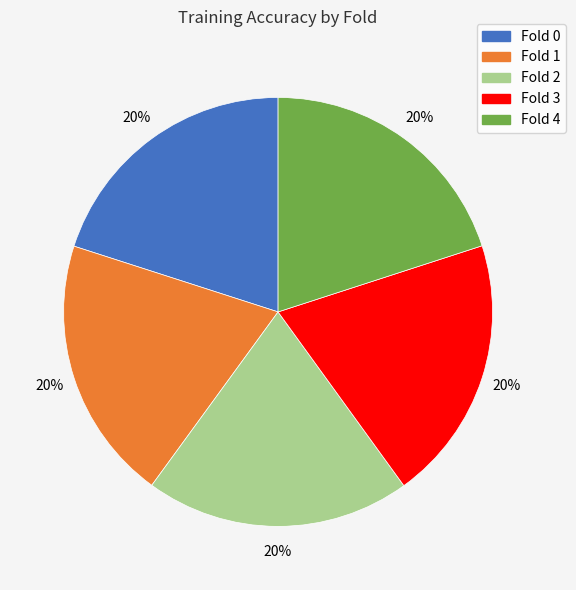

What percentage is the Fold 0 slice, to the nearest percent?

20%